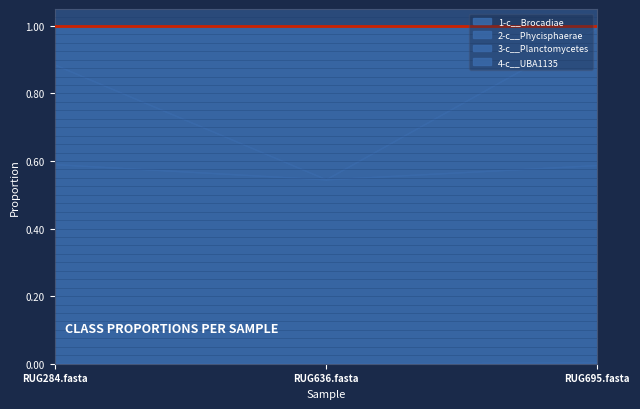

Does the chart have visible grid lines?

No